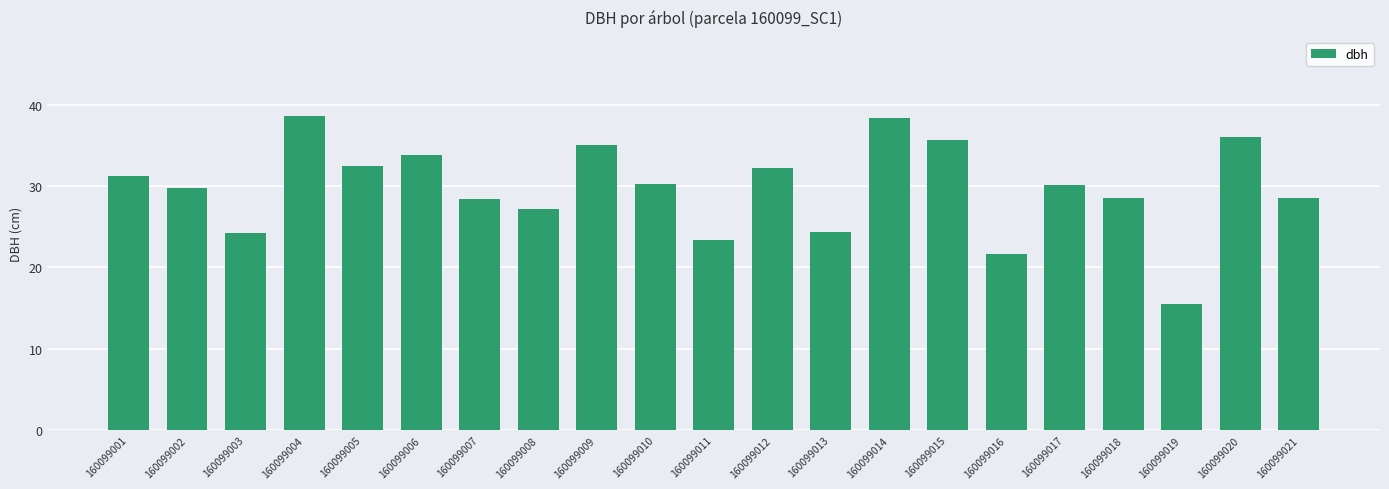

What is the change in value from 160099013 to 160099015?

+11.2